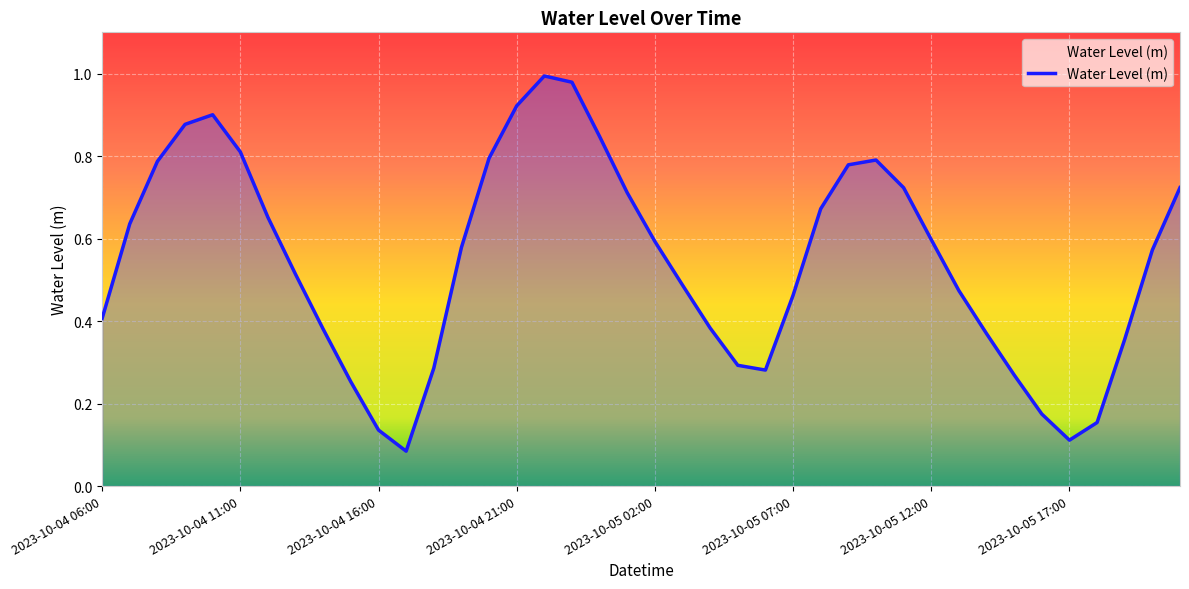

Rank the categories by value from highest to lowest.

2023-10-04 22:00, 2023-10-04 23:00, 2023-10-04 21:00, 2023-10-04 10:00, 2023-10-04 09:00, 2023-10-05 00:00, 2023-10-04 11:00, 2023-10-04 20:00, 2023-10-05 10:00, 2023-10-04 08:00, 2023-10-05 09:00, 2023-10-05 21:00, 2023-10-05 11:00, 2023-10-05 01:00, 2023-10-05 08:00, 2023-10-04 12:00, 2023-10-04 07:00, 2023-10-05 12:00, 2023-10-05 02:00, 2023-10-04 19:00, 2023-10-05 20:00, 2023-10-04 13:00, 2023-10-05 03:00, 2023-10-05 13:00, 2023-10-05 07:00, 2023-10-04 06:00, 2023-10-05 04:00, 2023-10-04 14:00, 2023-10-05 14:00, 2023-10-05 19:00, 2023-10-05 05:00, 2023-10-04 18:00, 2023-10-05 06:00, 2023-10-05 15:00, 2023-10-04 15:00, 2023-10-05 16:00, 2023-10-05 18:00, 2023-10-04 16:00, 2023-10-05 17:00, 2023-10-04 17:00